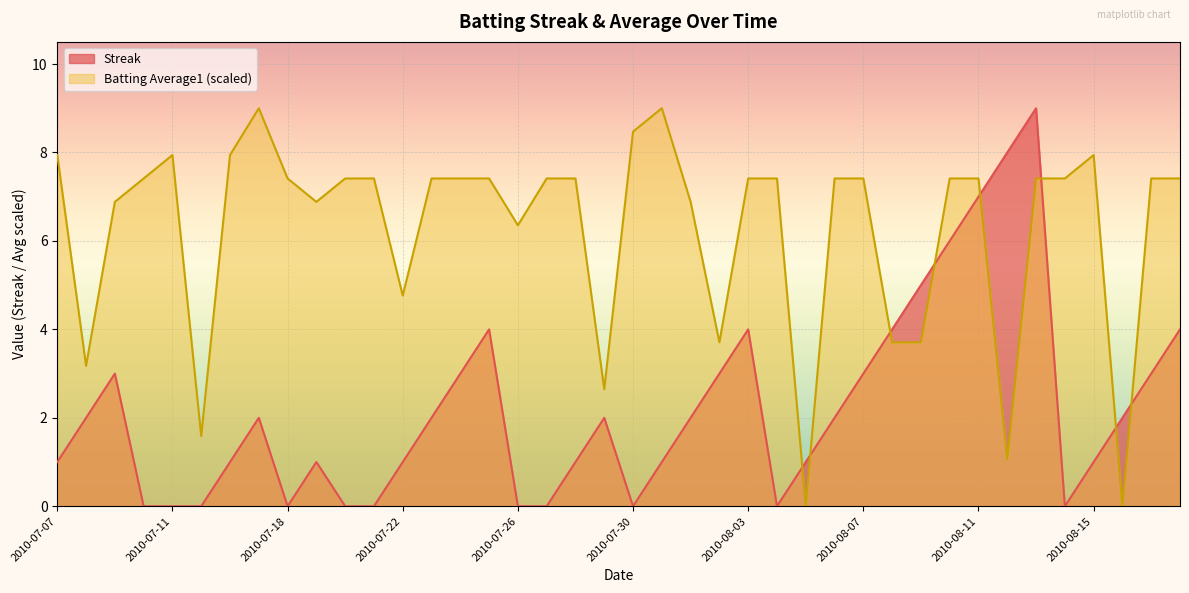

Rank the categories by Batting Average1 value from highest to lowest.

2010-07-17, 2010-07-31, 2010-07-30, 2010-07-07, 2010-07-11, 2010-07-16, 2010-08-15, 2010-07-10, 2010-07-18, 2010-07-20, 2010-07-21, 2010-07-23, 2010-07-24, 2010-07-25, 2010-07-27, 2010-07-28, 2010-08-03, 2010-08-04, 2010-08-06, 2010-08-07, 2010-08-10, 2010-08-11, 2010-08-13, 2010-08-14, 2010-08-17, 2010-08-18, 2010-07-09, 2010-07-19, 2010-08-01, 2010-07-26, 2010-07-22, 2010-08-02, 2010-08-08, 2010-08-09, 2010-07-08, 2010-07-29, 2010-07-15, 2010-08-12, 2010-08-05, 2010-08-16